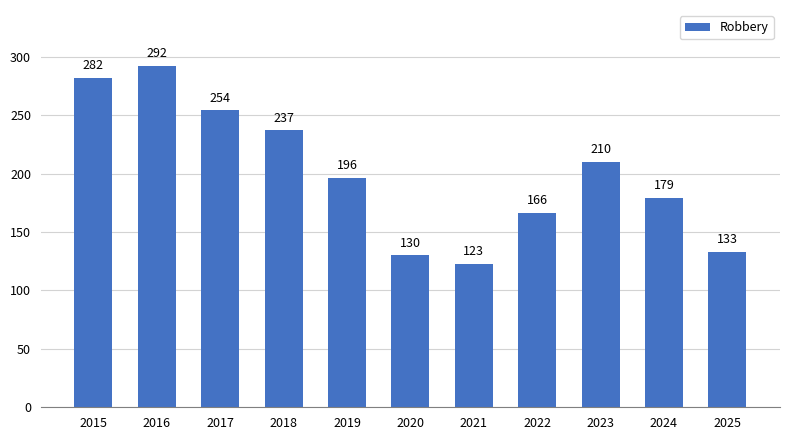

Where does the data first go above 196?

2015